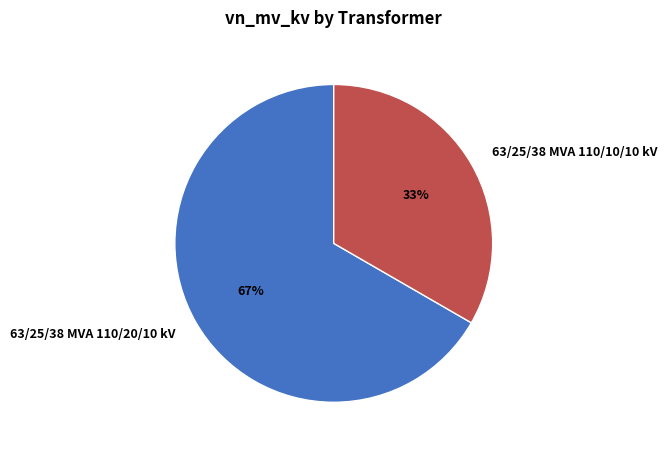

Is the sum of 63/25/38 MVA 110/10/10 kV and 63/25/38 MVA 110/20/10 kV greater than half?

Yes